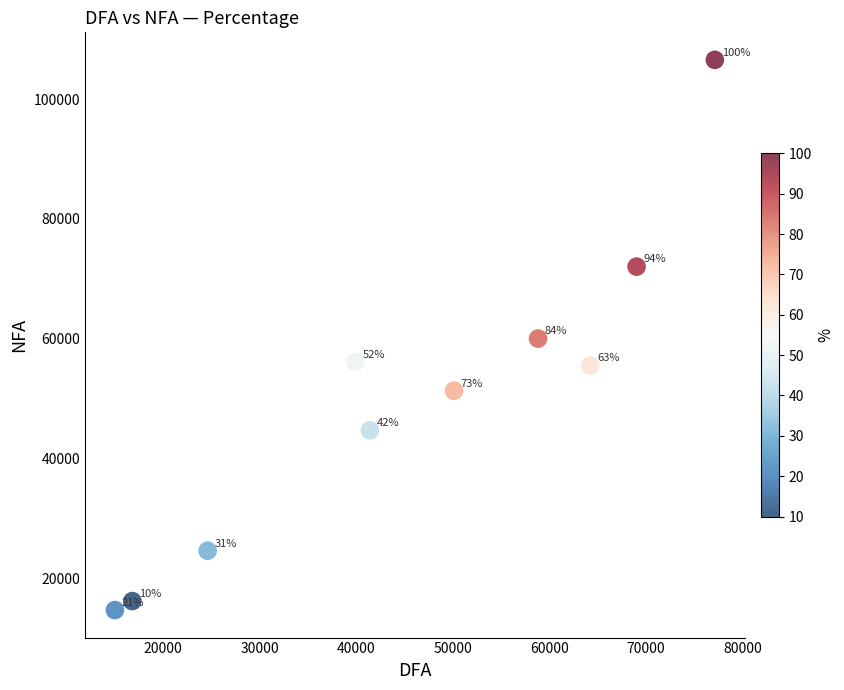

What Y value in the scatter plot is closest to 60633?

60032